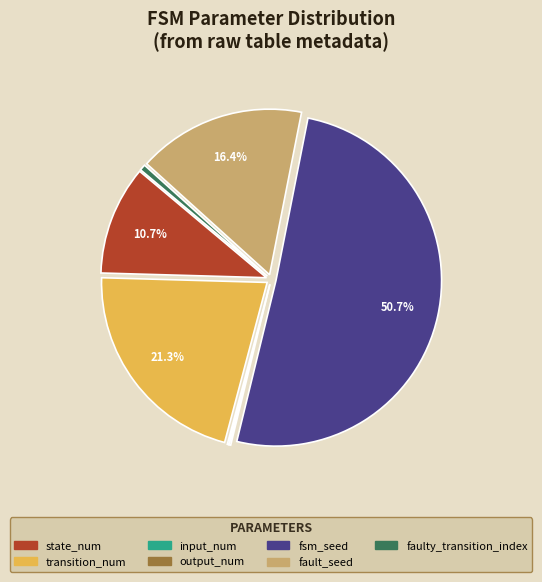

Approximately how many times larger is the value at fault_seed compared to state_num?

1.5